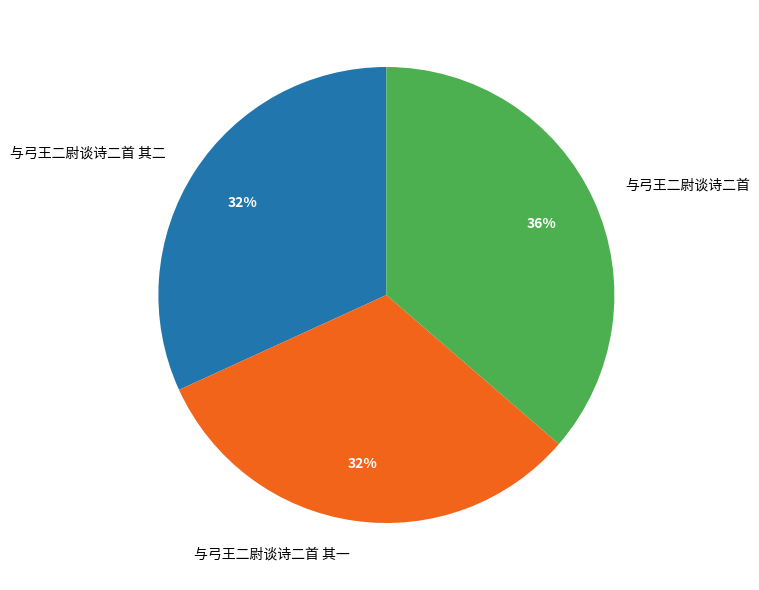

What is the largest slice in the pie chart?

与弓王二尉谈诗二首